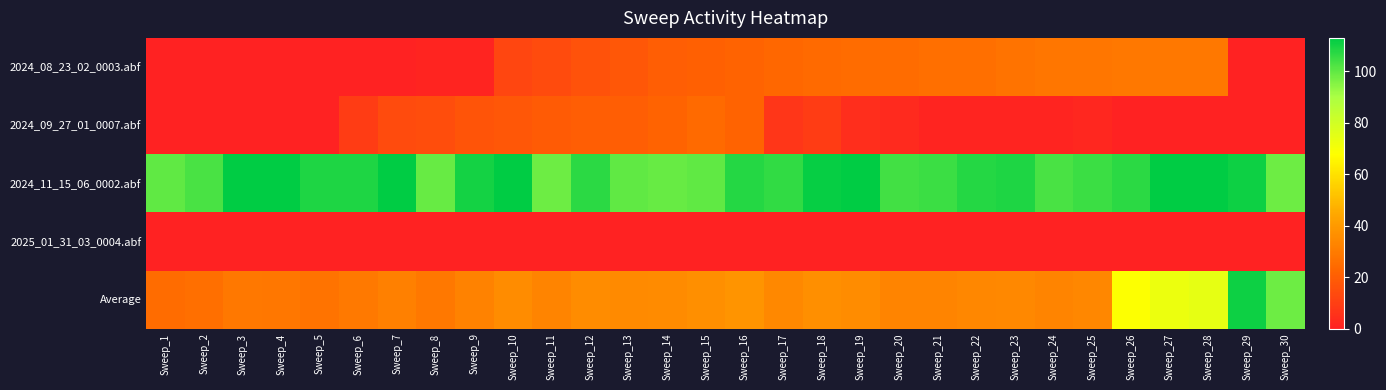

Reading right to left, transcribe all the data shown in this chart.

2024_08_23_02_0003.abf: Sweep_30=0.0	Sweep_29=0.0	Sweep_28=29.0	Sweep_27=29.0	Sweep_26=29.0	Sweep_25=28.0	Sweep_24=28.0	Sweep_23=27.0	Sweep_22=26.0	Sweep_21=26.0	Sweep_20=25.0	Sweep_19=25.0	Sweep_18=24.0	Sweep_17=23.0	Sweep_16=22.0	Sweep_15=21.0	Sweep_14=20.0	Sweep_13=18.0	Sweep_12=16.0	Sweep_11=14.0	Sweep_10=12.0	Sweep_9=1.0	Sweep_8=1.0	Sweep_7=0.0	Sweep_6=0.0	Sweep_5=0.0	Sweep_4=0.0	Sweep_3=0.0	Sweep_2=0.0	Sweep_1=0.0
2024_09_27_01_0007.abf: Sweep_30=0.0	Sweep_29=0.0	Sweep_28=0.0	Sweep_27=0.0	Sweep_26=0.0	Sweep_25=2.0	Sweep_24=1.0	Sweep_23=1.0	Sweep_22=1.0	Sweep_21=1.0	Sweep_20=3.0	Sweep_19=4.0	Sweep_18=9.0	Sweep_17=7.0	Sweep_16=22.0	Sweep_15=24.0	Sweep_14=22.0	Sweep_13=20.0	Sweep_12=20.0	Sweep_11=19.0	Sweep_10=18.0	Sweep_9=17.0	Sweep_8=15.0	Sweep_7=14.0	Sweep_6=9.0	Sweep_5=0.0	Sweep_4=0.0	Sweep_3=0.0	Sweep_2=0.0	Sweep_1=0.0
2024_11_15_06_0002.abf: Sweep_30=98.0	Sweep_29=111.0	Sweep_28=120.0	Sweep_27=116.0	Sweep_26=107.0	Sweep_25=105.0	Sweep_24=103.0	Sweep_23=109.0	Sweep_22=108.0	Sweep_21=105.0	Sweep_20=104.0	Sweep_19=113.0	Sweep_18=112.0	Sweep_17=106.0	Sweep_16=108.0	Sweep_15=100.0	Sweep_14=99.0	Sweep_13=100.0	Sweep_12=107.0	Sweep_11=98.0	Sweep_10=113.0	Sweep_9=110.0	Sweep_8=99.0	Sweep_7=113.0	Sweep_6=109.0	Sweep_5=109.0	Sweep_4=114.0	Sweep_3=115.0	Sweep_2=103.0	Sweep_1=100.0
2025_01_31_03_0004.abf: Sweep_30=0.0	Sweep_29=0.0	Sweep_28=0.0	Sweep_27=0.0	Sweep_26=0.0	Sweep_25=0.0	Sweep_24=0.0	Sweep_23=0.0	Sweep_22=0.0	Sweep_21=0.0	Sweep_20=0.0	Sweep_19=0.0	Sweep_18=0.0	Sweep_17=0.0	Sweep_16=0.0	Sweep_15=0.0	Sweep_14=0.0	Sweep_13=0.0	Sweep_12=0.0	Sweep_11=0.0	Sweep_10=0.0	Sweep_9=0.0	Sweep_8=0.0	Sweep_7=0.0	Sweep_6=0.0	Sweep_5=0.0	Sweep_4=0.0	Sweep_3=0.0	Sweep_2=0.0	Sweep_1=0.0
Average: Sweep_30=98.0	Sweep_29=111.0	Sweep_28=74.5	Sweep_27=72.5	Sweep_26=68.0	Sweep_25=33.8	Sweep_24=33.0	Sweep_23=34.2	Sweep_22=33.8	Sweep_21=33.0	Sweep_20=33.0	Sweep_19=35.5	Sweep_18=36.2	Sweep_17=34.0	Sweep_16=38.0	Sweep_15=36.2	Sweep_14=35.2	Sweep_13=34.5	Sweep_12=35.8	Sweep_11=32.8	Sweep_10=35.8	Sweep_9=32.0	Sweep_8=28.8	Sweep_7=31.8	Sweep_6=29.5	Sweep_5=27.2	Sweep_4=28.5	Sweep_3=28.8	Sweep_2=25.8	Sweep_1=25.0